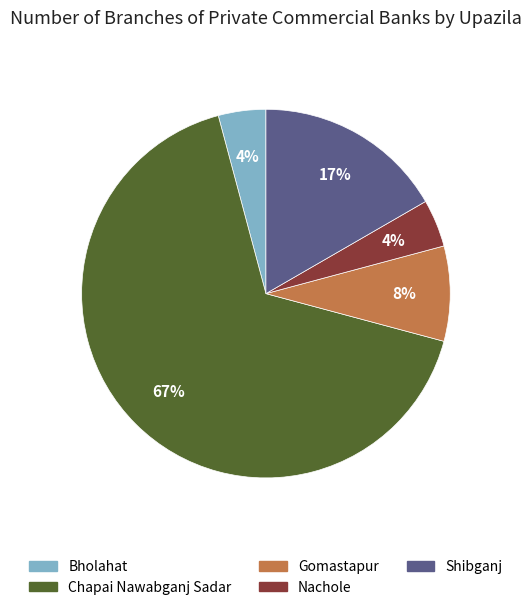

To the nearest percent, what is the combined percentage of Shibganj and Nachole?

21%